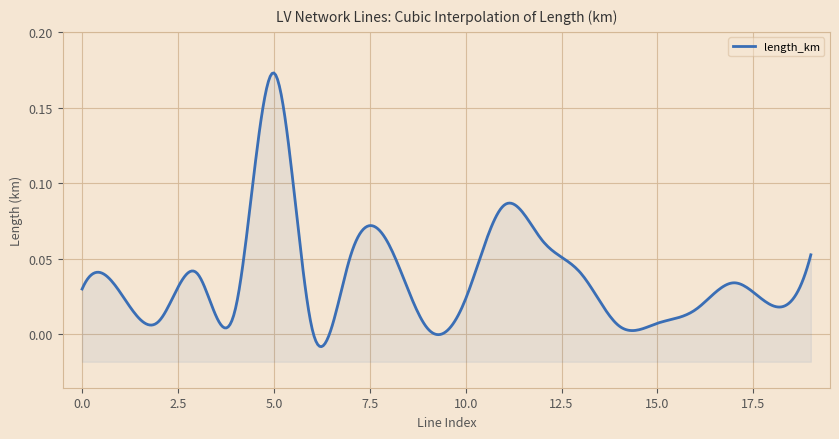

What is the value of the 20th point from the left?

0.1